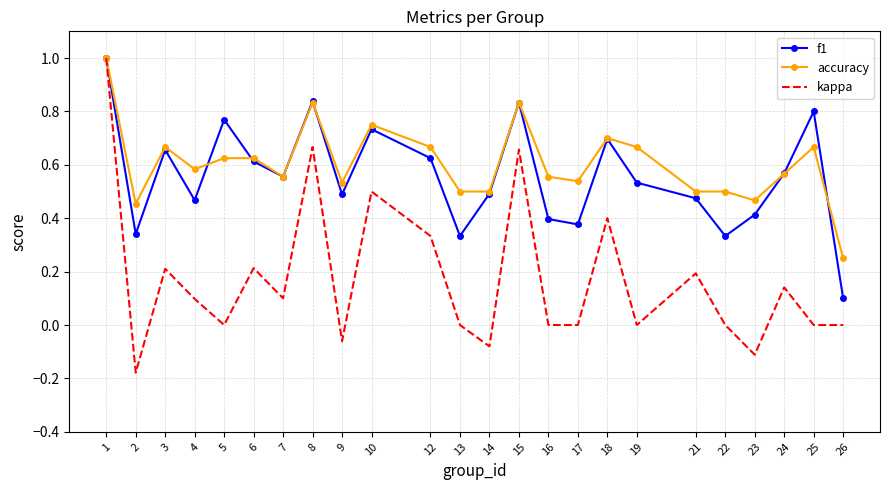

True or false: accuracy has a value of 0.5 at 2.

True